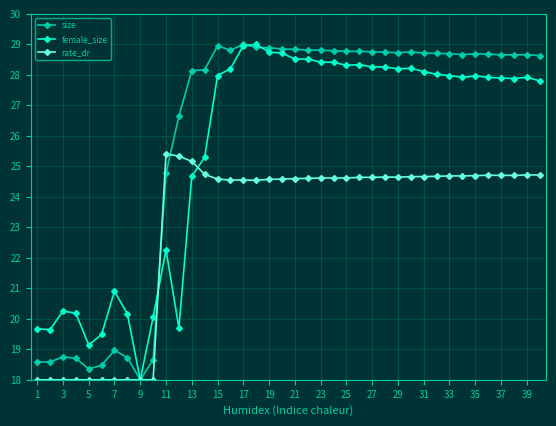

At how many categories does at least one series exceed 22?

30